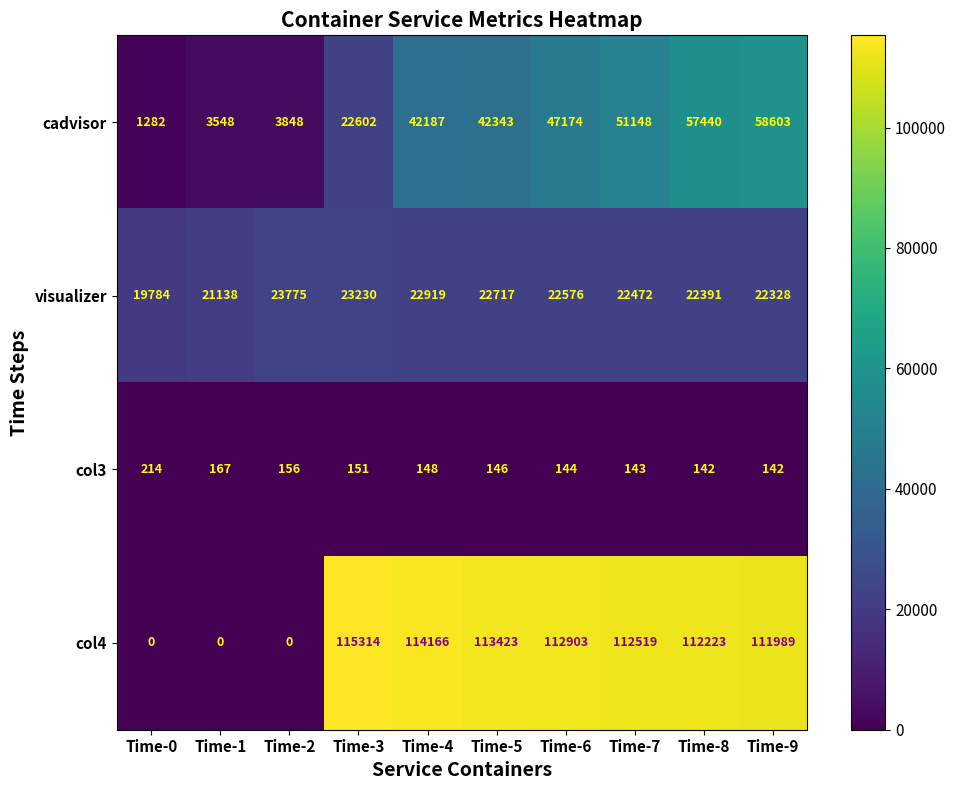

At how many categories does at least one series exceed 11028?

10